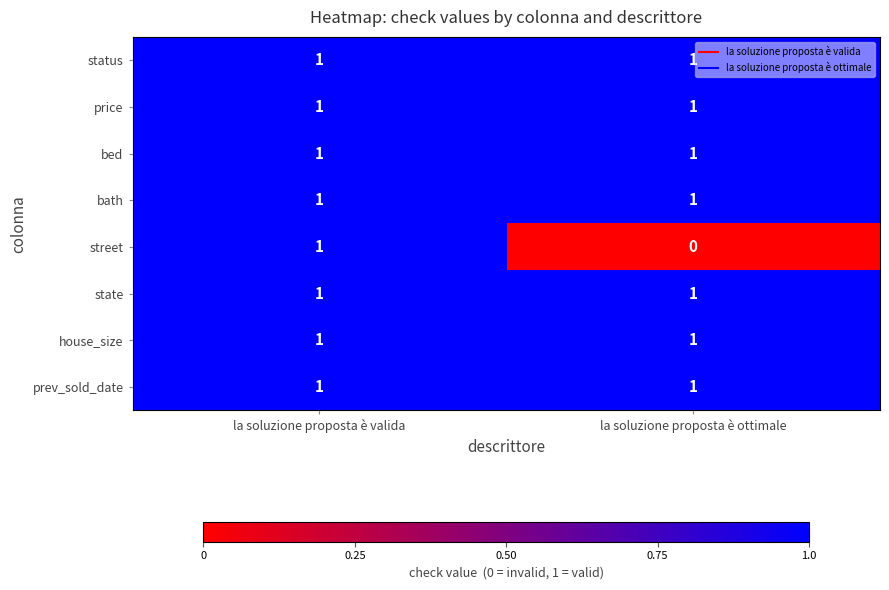

Which series has the largest range (max minus min)?

street